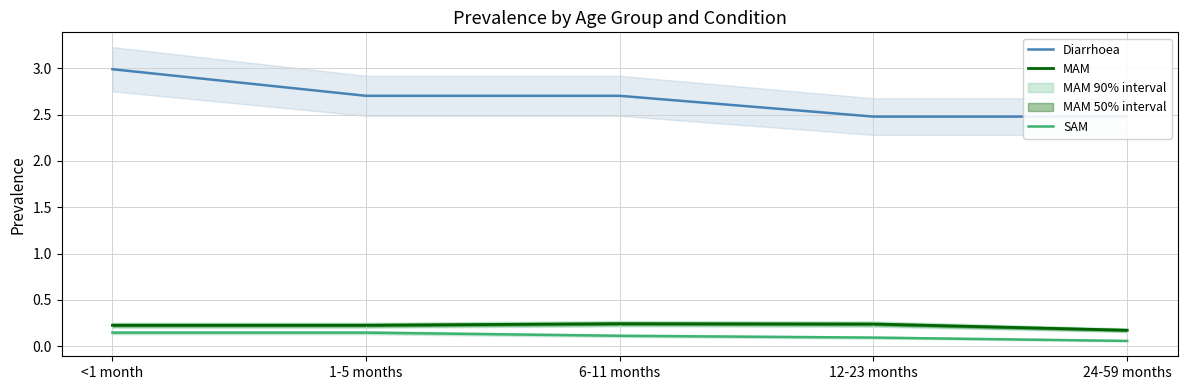

True or false: MAM has a value of 0.3 at 24-59 months.

False